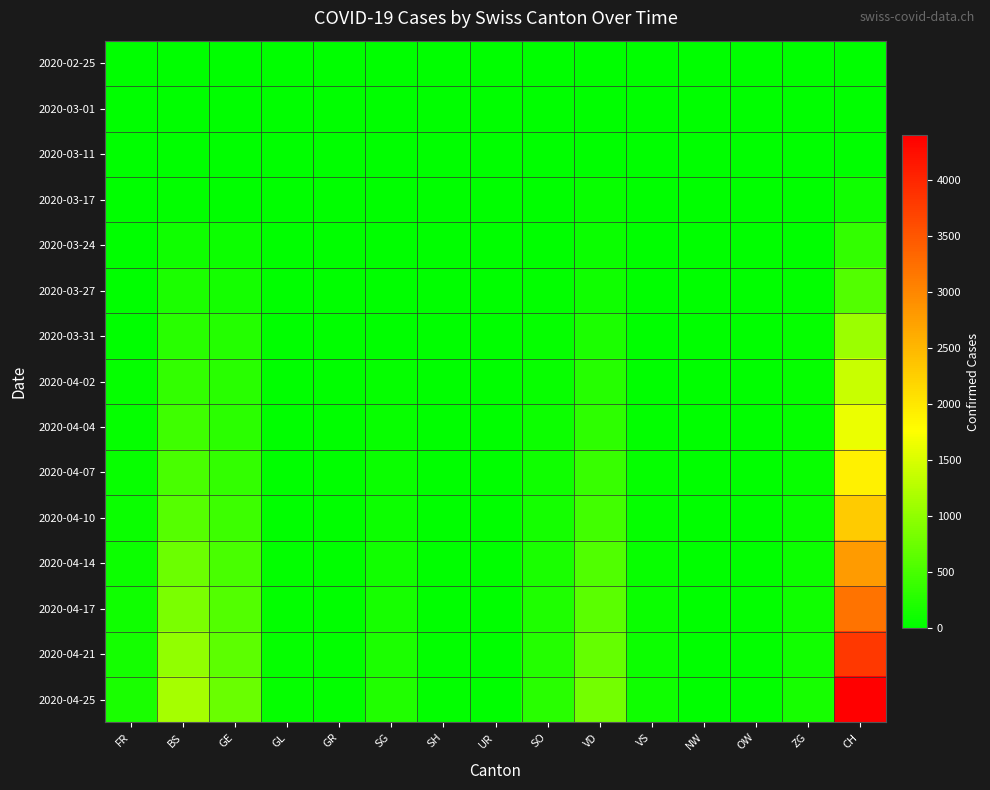

Reading left to right, list all the values displayed in this chart.

2020-02-25: FR=0	BS=0	GE=0	GL=0	GR=0	SG=0	SH=0	UR=0	SO=0	VD=0	VS=0	NW=0	OW=0	ZG=0	CH=0
2020-03-01: FR=0	BS=0	GE=0	GL=0	GR=0	SG=0	SH=0	UR=0	SO=0	VD=0	VS=0	NW=0	OW=0	ZG=0	CH=0
2020-03-11: FR=2	BS=4	GE=0	GL=0	GR=0	SG=0	SH=0	UR=0	SO=0	VD=0	VS=0	NW=0	OW=0	ZG=0	CH=8
2020-03-17: FR=4	BS=25	GE=0	GL=0	GR=0	SG=0	SH=0	UR=0	SO=0	VD=62	VS=0	NW=0	OW=0	ZG=1	CH=105
2020-03-24: FR=0	BS=105	GE=103	GL=0	GR=0	SG=0	SH=0	UR=0	SO=10	VD=80	VS=1	NW=0	OW=0	ZG=12	CH=355
2020-03-27: FR=0	BS=191	GE=153	GL=0	GR=0	SG=0	SH=0	UR=0	SO=32	VD=107	VS=3	NW=0	OW=0	ZG=18	CH=584
2020-03-31: FR=0	BS=292	GE=241	GL=0	GR=0	SG=0	SH=0	UR=0	SO=48	VD=202	VS=11	NW=0	OW=0	ZG=39	CH=1079
2020-04-02: FR=46	BS=350	GE=283	GL=0	GR=0	SG=49	SH=0	UR=0	SO=65	VD=263	VS=13	NW=0	OW=0	ZG=41	CH=1376
2020-04-04: FR=49	BS=434	GE=305	GL=0	GR=0	SG=62	SH=0	UR=0	SO=92	VD=314	VS=26	NW=0	OW=0	ZG=46	CH=1630
2020-04-07: FR=55	BS=500	GE=360	GL=0	GR=0	SG=80	SH=0	UR=0	SO=110	VD=380	VS=35	NW=0	OW=0	ZG=55	CH=1900
2020-04-10: FR=70	BS=600	GE=420	GL=10	GR=5	SG=100	SH=5	UR=2	SO=140	VD=450	VS=45	NW=3	OW=10	ZG=70	CH=2300
2020-04-14: FR=95	BS=750	GE=500	GL=20	GR=10	SG=130	SH=10	UR=5	SO=180	VD=550	VS=60	NW=5	OW=15	ZG=90	CH=2800
2020-04-17: FR=120	BS=850	GE=570	GL=30	GR=15	SG=160	SH=15	UR=8	SO=210	VD=620	VS=75	NW=8	OW=20	ZG=110	CH=3200
2020-04-21: FR=150	BS=1000	GE=650	GL=40	GR=20	SG=200	SH=20	UR=10	SO=250	VD=700	VS=90	NW=10	OW=25	ZG=130	CH=3800
2020-04-25: FR=180	BS=1150	GE=730	GL=50	GR=28	SG=240	SH=28	UR=15	SO=290	VD=800	VS=110	NW=15	OW=32	ZG=155	CH=4400